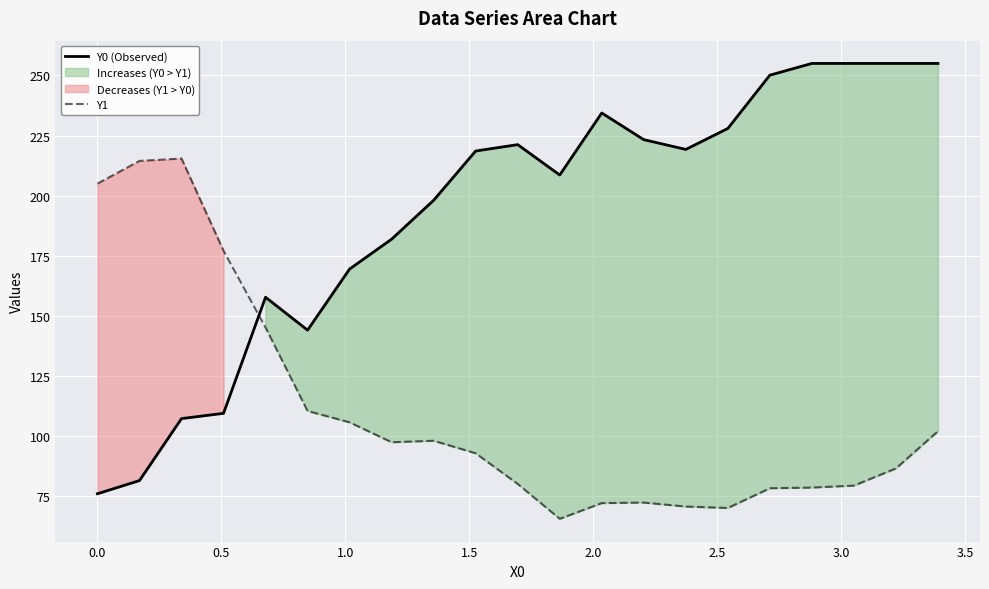

Reading left to right, transcribe all the data shown in this chart.

Y0 (Observed): 76.0	81.5	107.3	109.4	157.7	144.0	169.5	181.9	198.1	218.6	221.2	208.6	234.4	223.3	219.2	227.9	250.1	255.0	255.0	255.0	255.0
Y1: 205.0	214.4	215.4	177.1	145.1	110.4	105.7	97.4	98.0	92.8	80.1	65.6	72.1	72.3	70.7	70.1	78.3	78.6	79.4	86.5	102.0